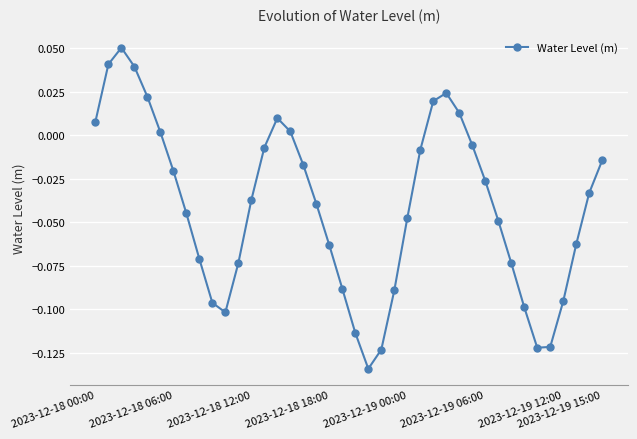

How many interior local valleys (lower than both neighbors) does the data have?

3